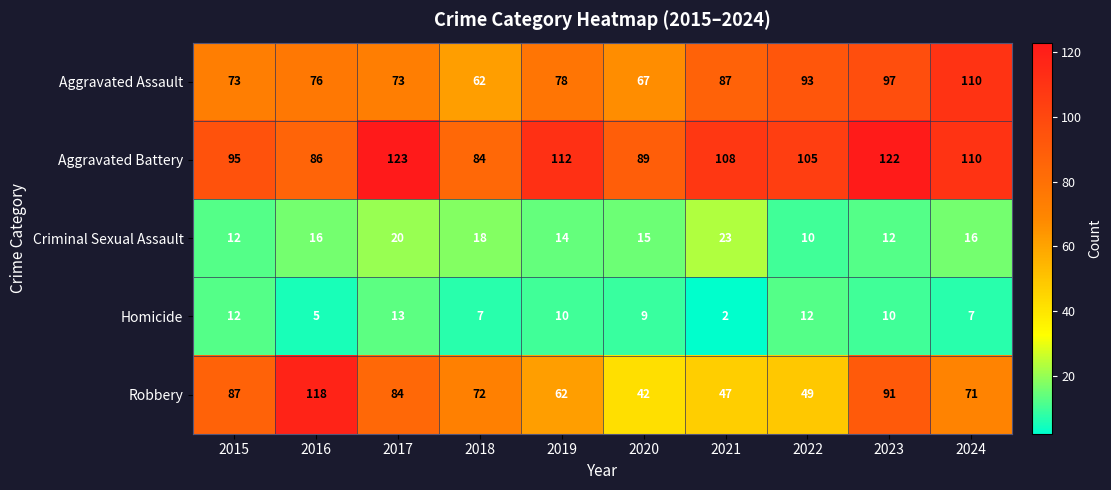

What is the smallest value displayed?

2